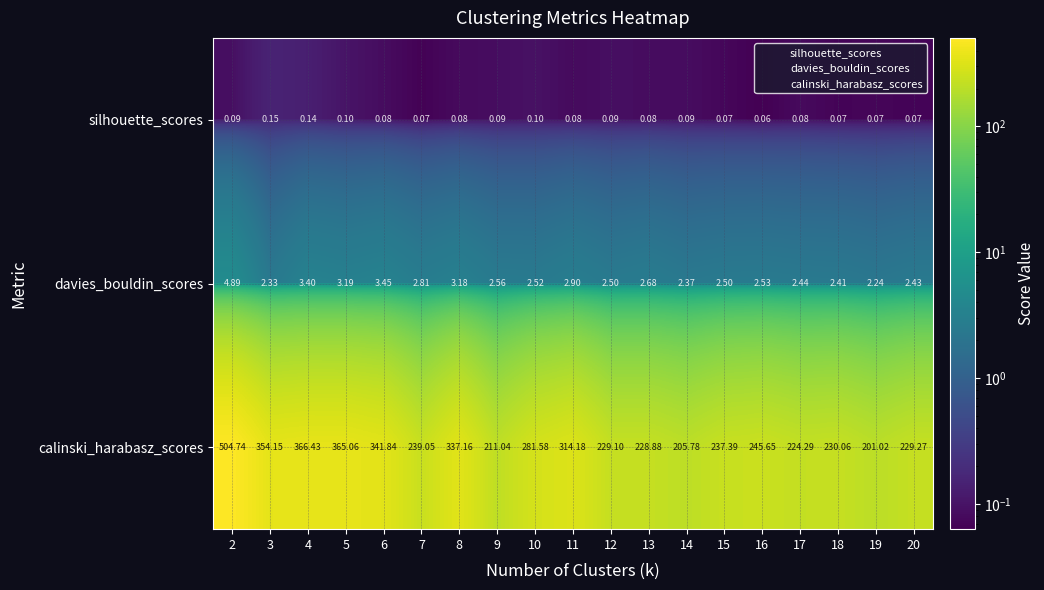

Which series has the widest spread of values?

calinski_harabasz_scores